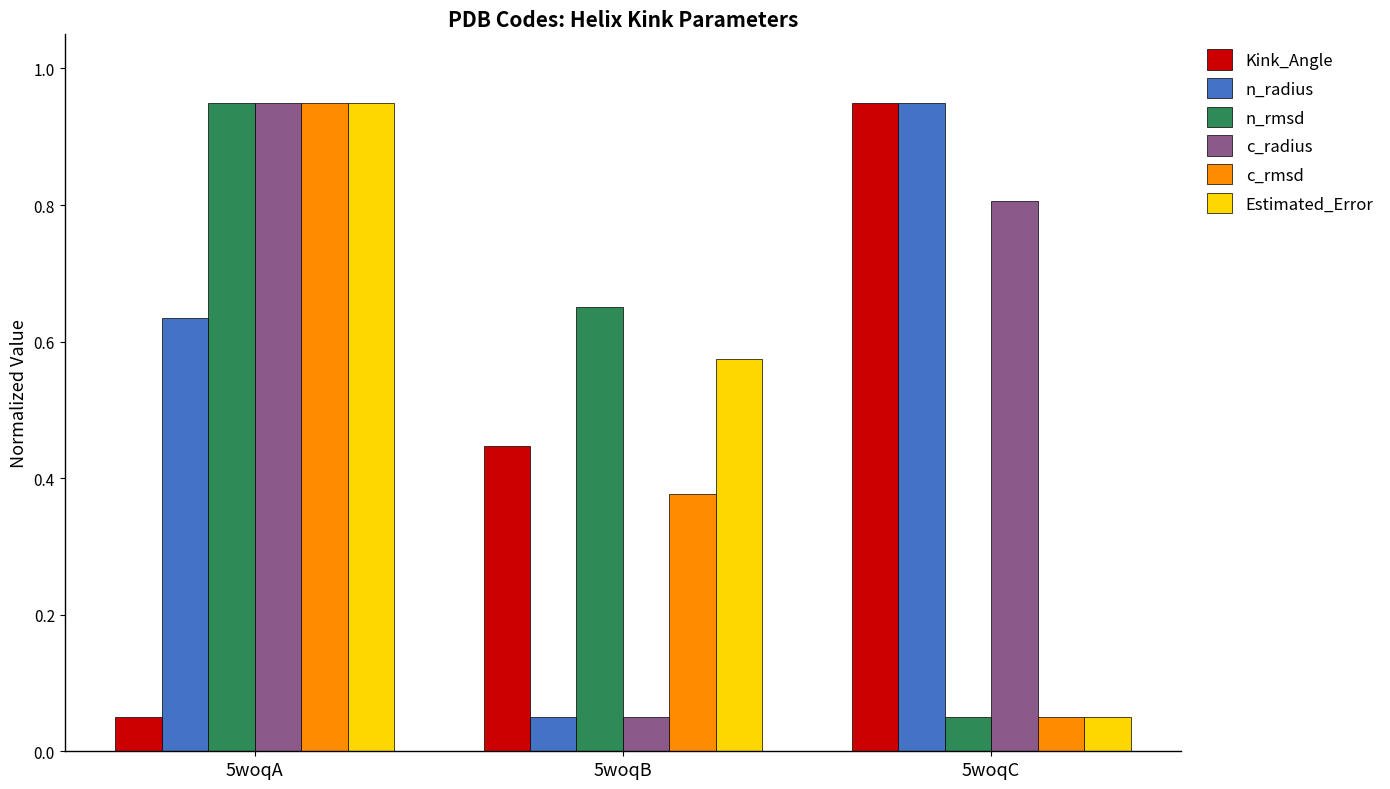

Rank the categories by n_rmsd value from highest to lowest.

5woqA, 5woqB, 5woqC